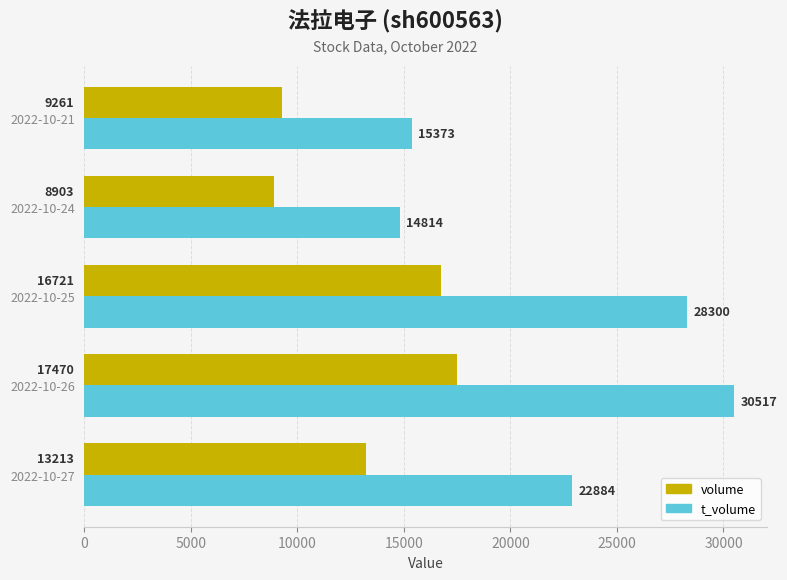

List the labels in order of t_volume value, smallest first.

2022-10-24, 2022-10-21, 2022-10-27, 2022-10-25, 2022-10-26